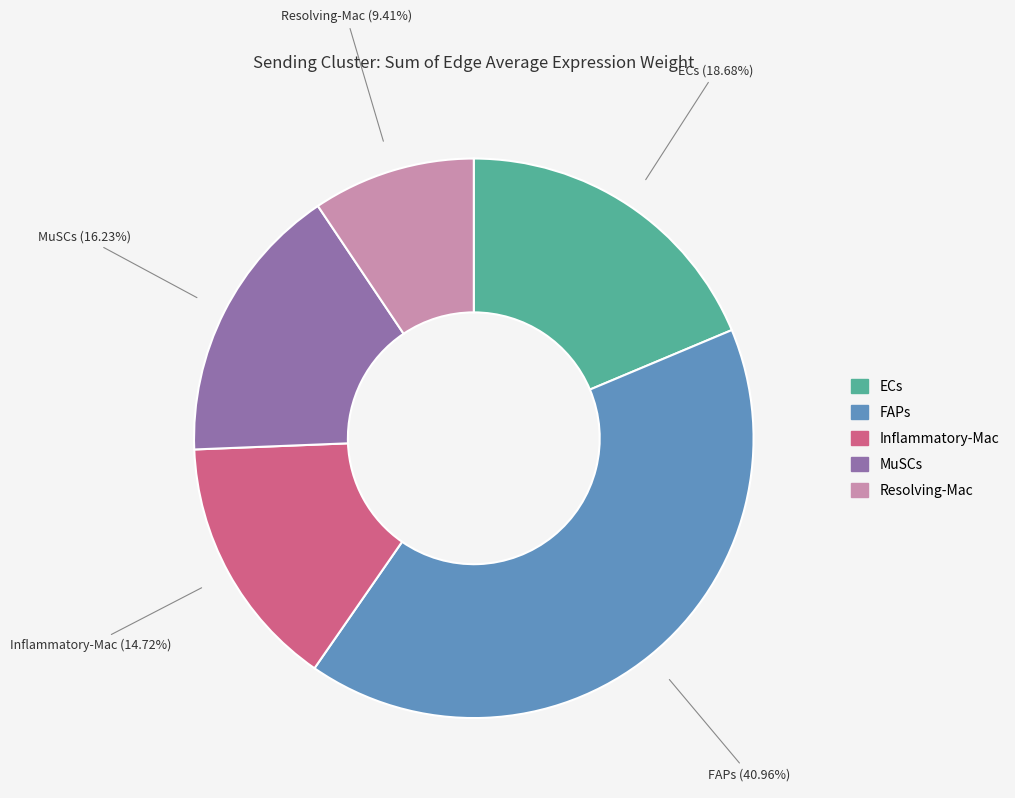

To the nearest percent, what is the average slice percentage?

20%